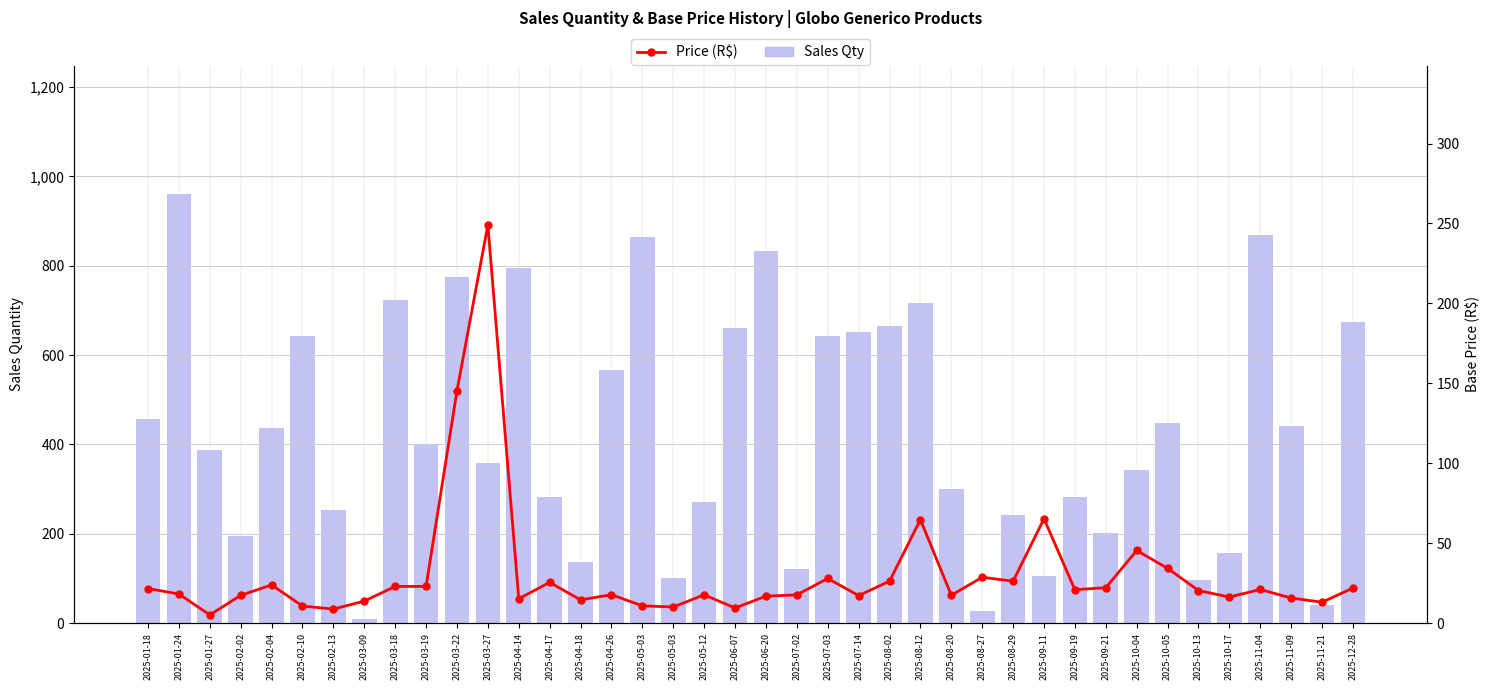

At which label is Sales Qty closest to 484?

2025-01-18